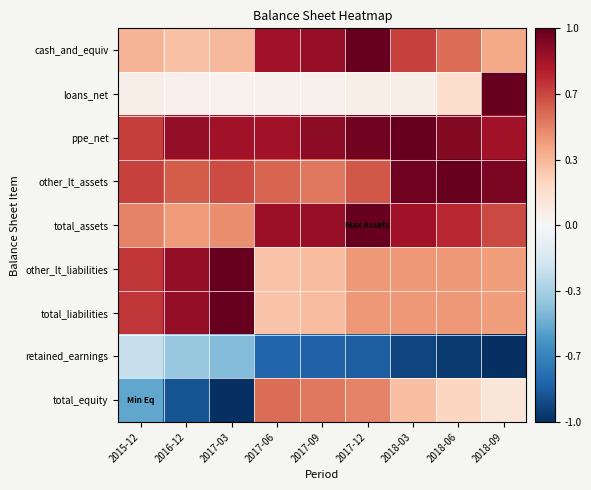

Between 2018-06 and 2017-09, which is larger?

2017-09